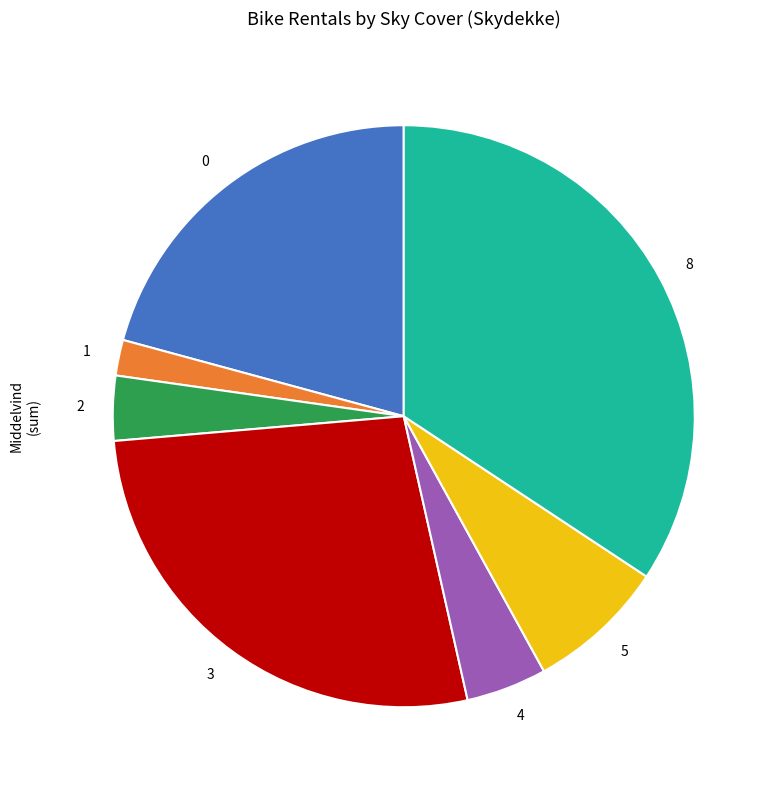

True or false: 5 accounts for 8% of the total.

True